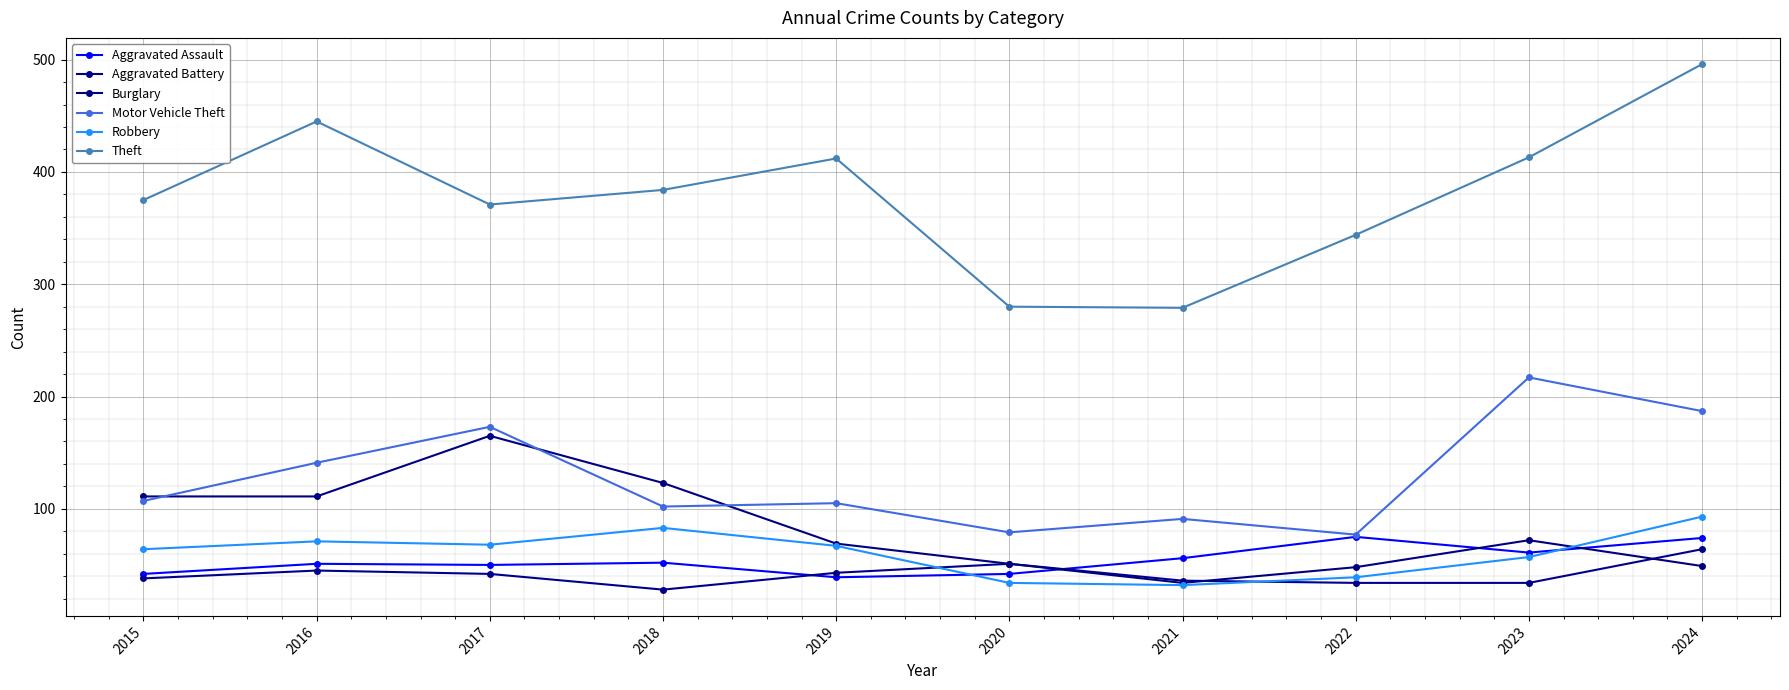

Is this an area chart (filled region under the line)?

No